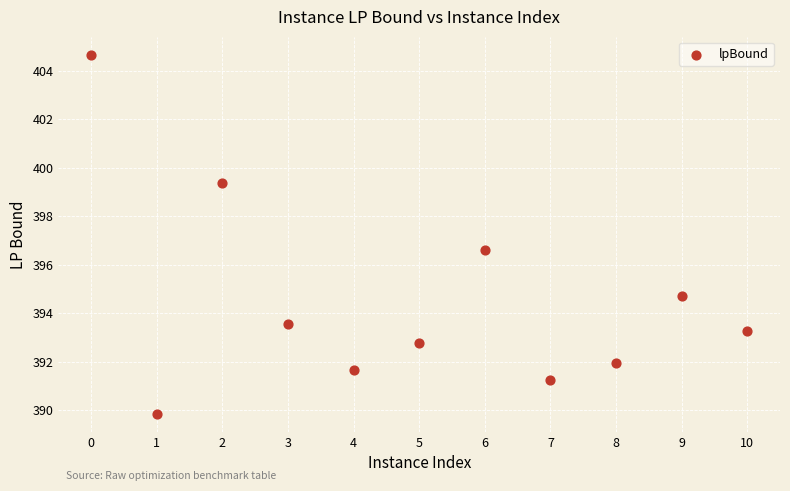

What Y value in the scatter plot is closest to 397?

396.6